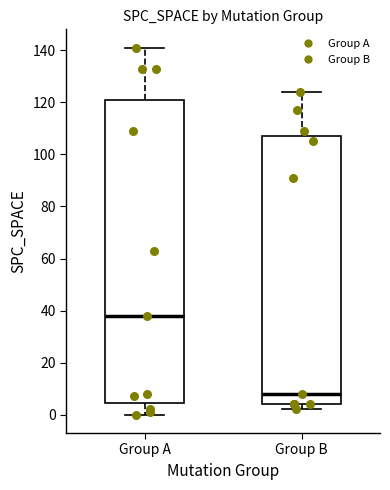

Reading left to right, transcribe this box plot: for each box, give where its median line is, the range the box spans, and where its two whiskers end, as read against the y-axis. The values are not printed on the chart, so give them approximately, as read against the axis.

Group A: median 38, box 4 to 122, whiskers 0 to 142
Group B: median 8, box 4 to 108, whiskers 2 to 124